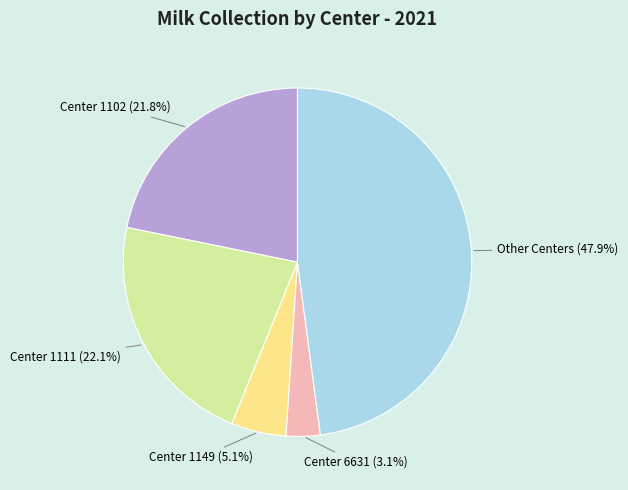

Is there a majority slice in this chart?

No